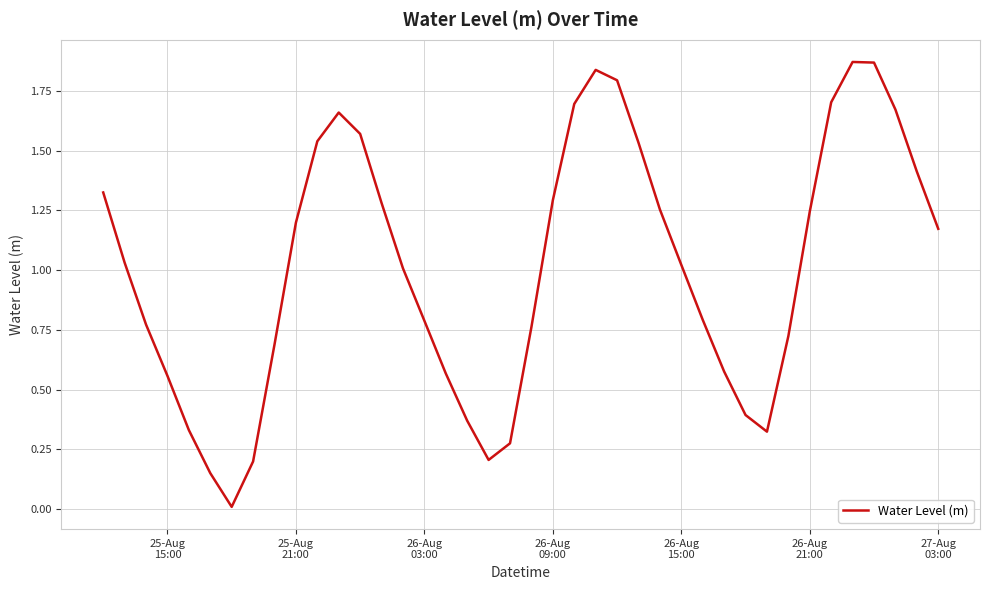

Is this an area chart (filled region under the line)?

No